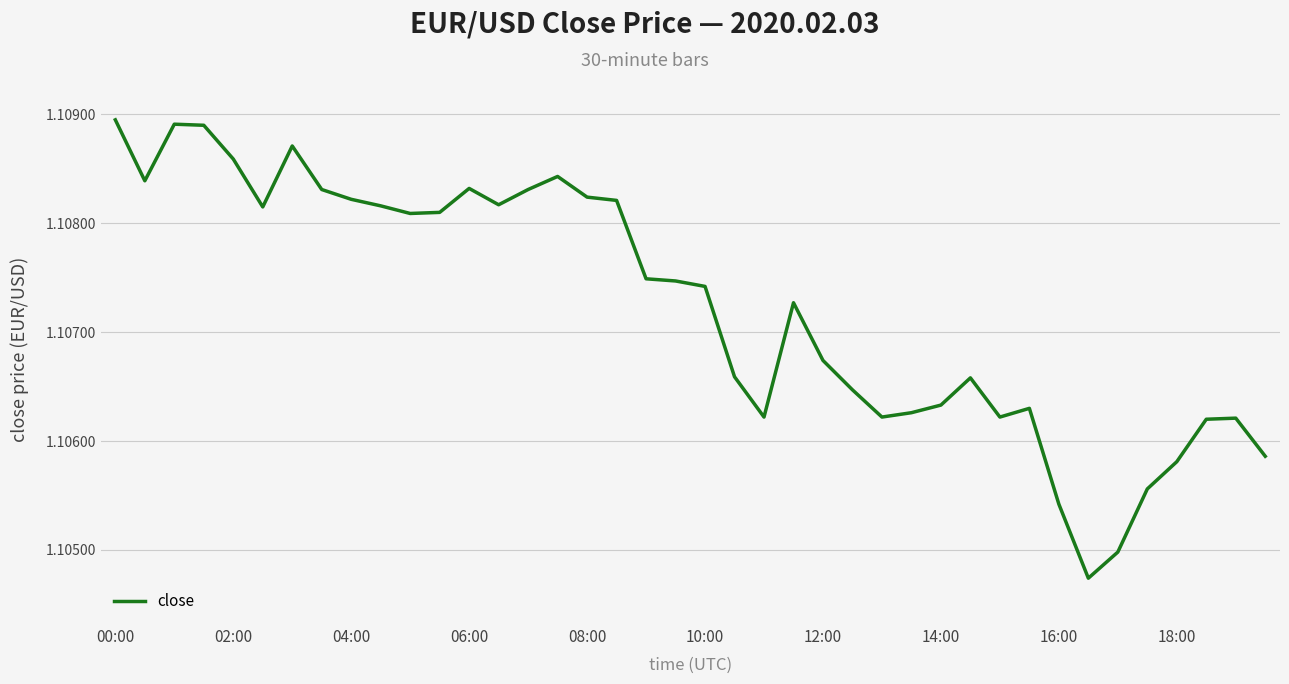

The chart shows a value of 2.0 at 10:00. True or false?

False